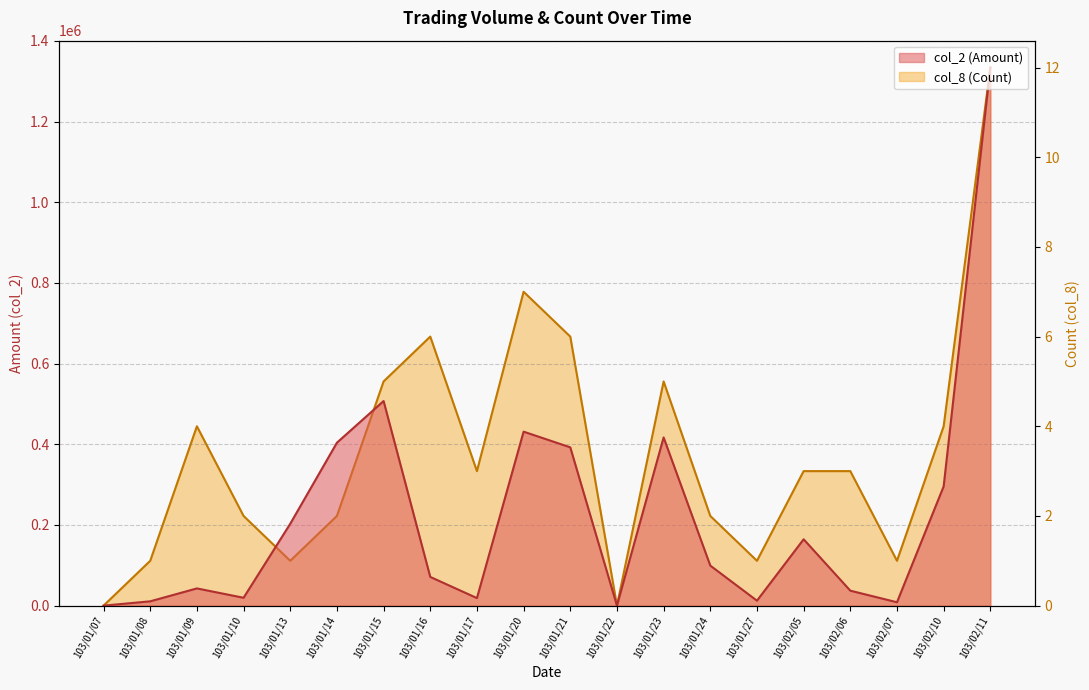

Between 103/01/21 and 103/02/05, which series saw the biggest shift?

col_2 (Amount)